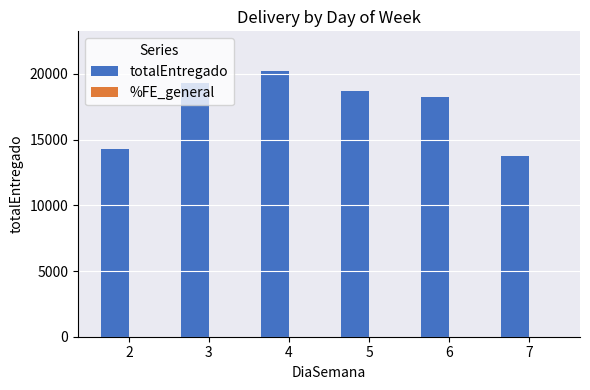

Between 6 and 7, which series saw the biggest shift?

totalEntregado